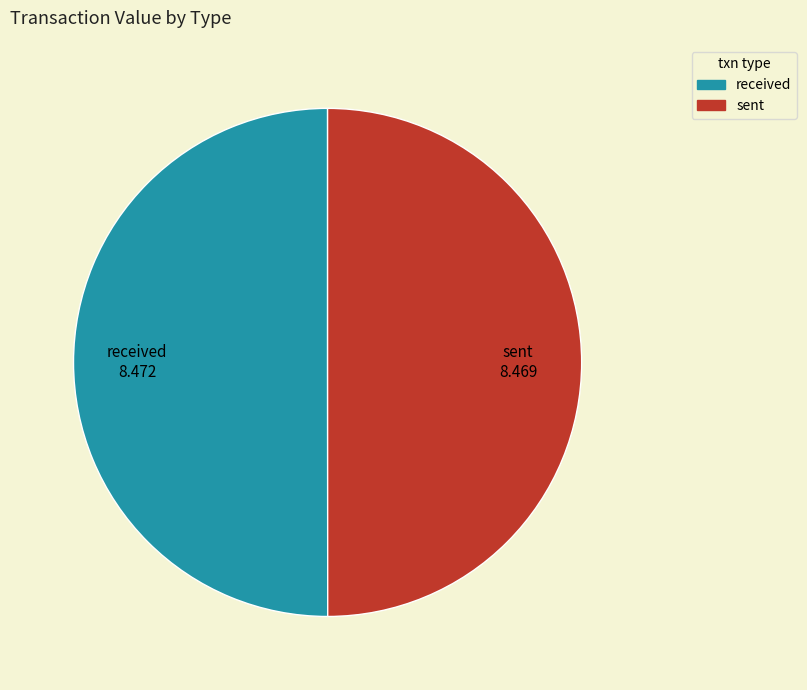

Is the sum of received and sent greater than half?

Yes